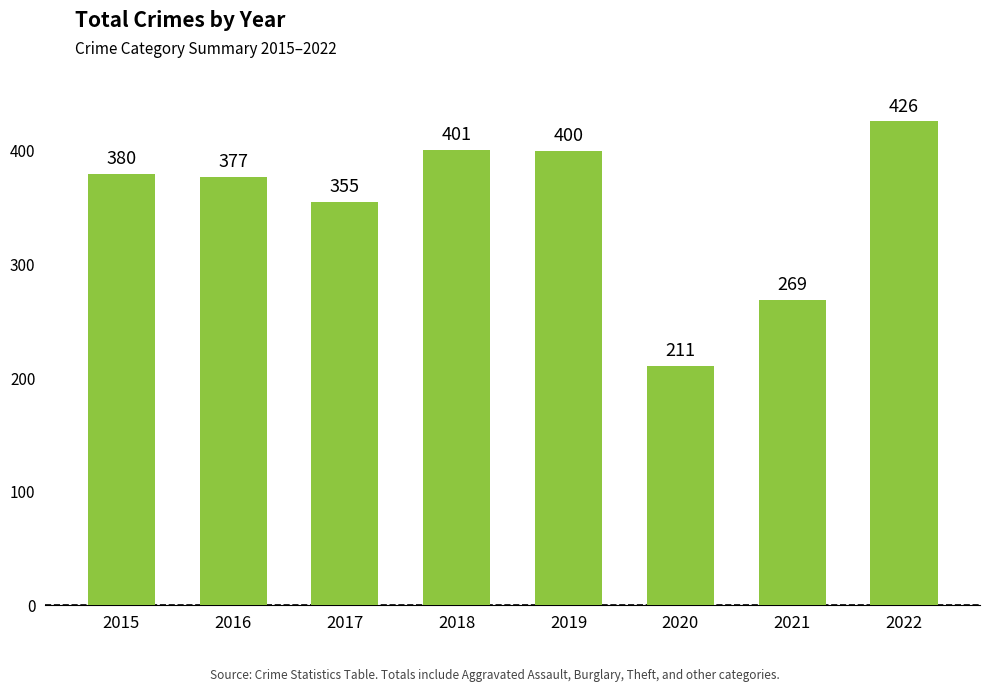

What is the sum of all values?

2819